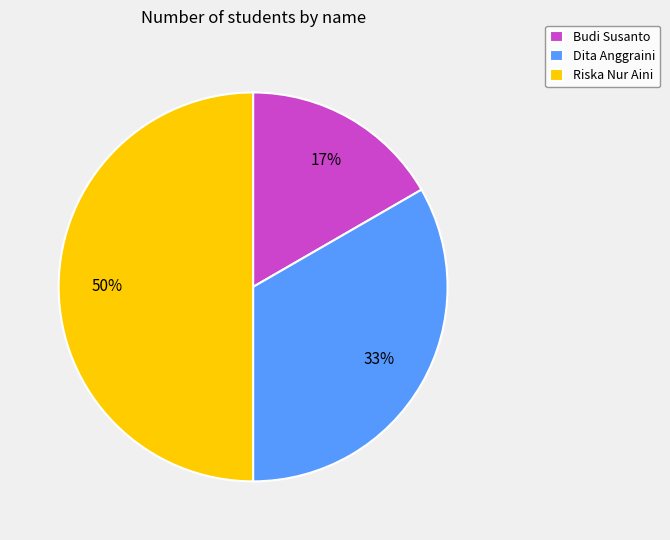

True or false: Riska Nur Aini accounts for 50% of the total.

True